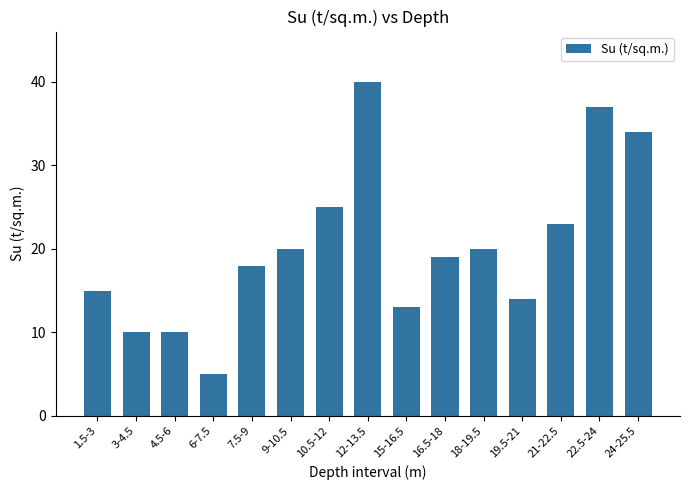

Is it true that the value at 3-4.5 is 10?

True